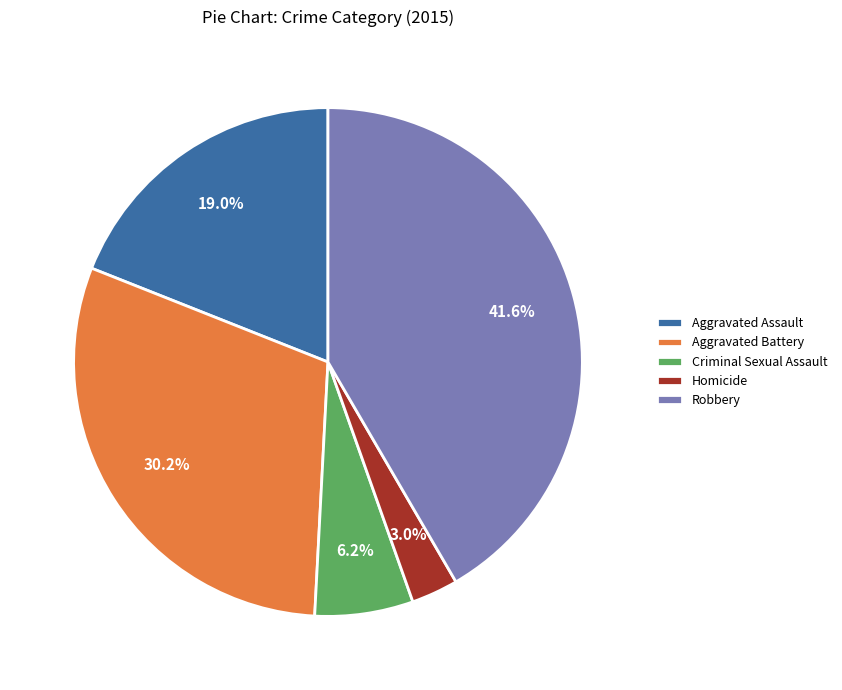

To the nearest percent, what portion does Robbery represent?

42%